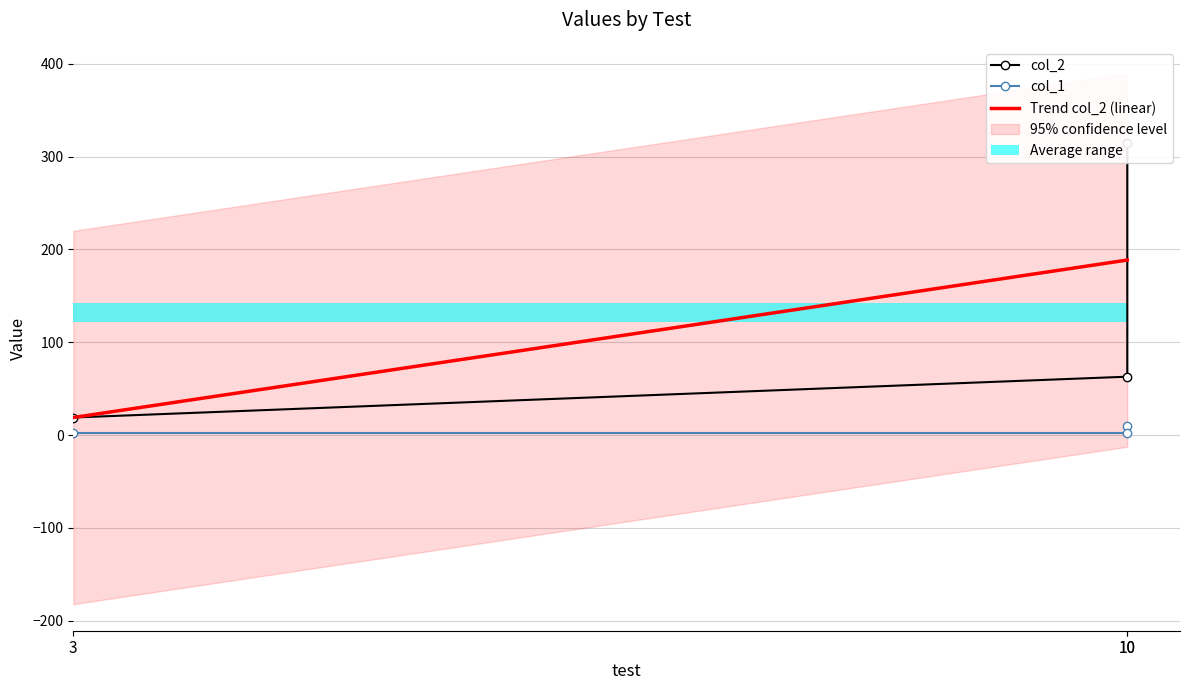

Rank the categories by col_2 value from lowest to highest.

3, 10, 10